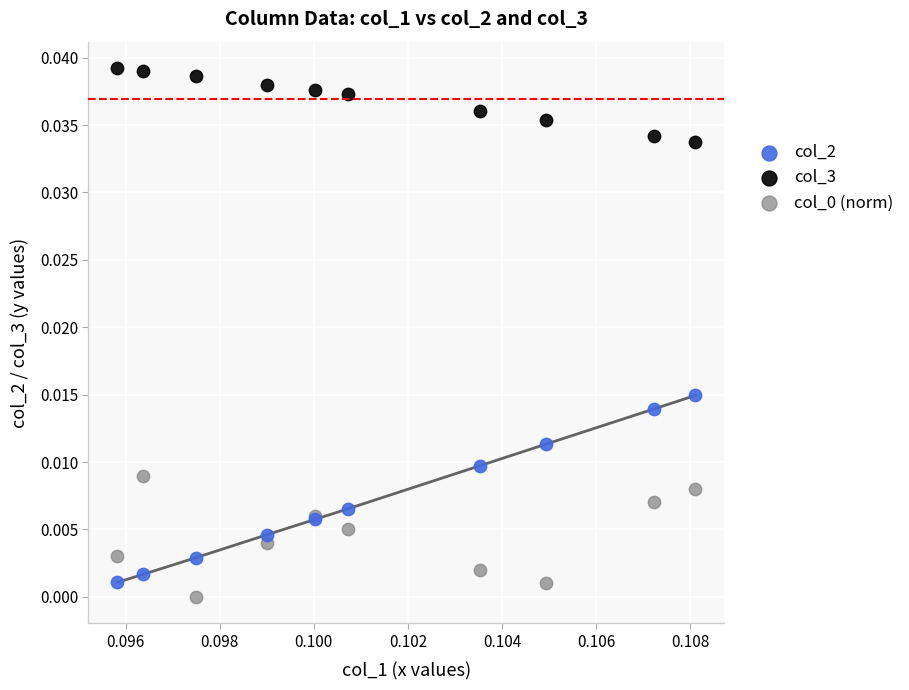

Which series has the largest Y range (max minus min)?

col_2